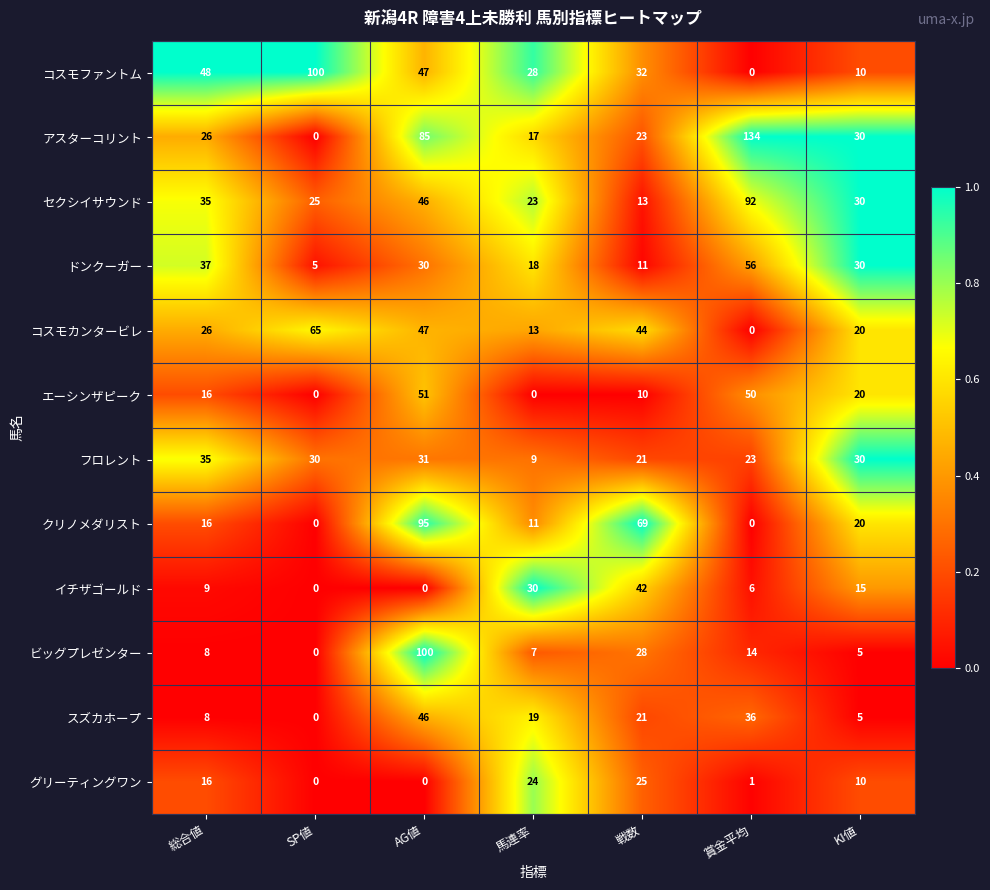

What value does the ドンクーガー series have at 賞金平均, to the nearest 5?

55